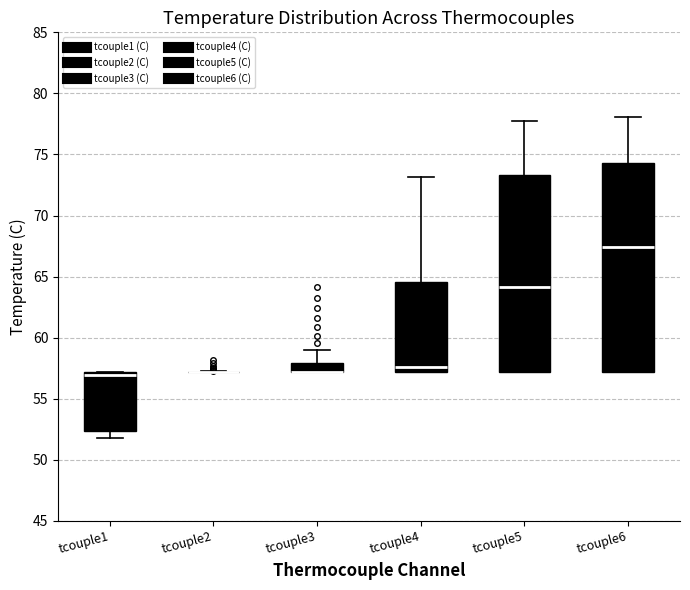

Which box is the tallest, from its lower edge to its upper edge?

tcouple6